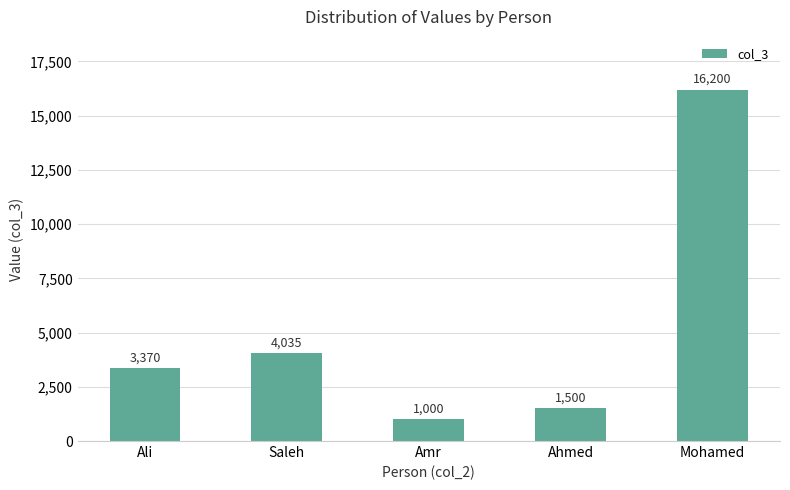

What is the change in value from Saleh to Ahmed?

-2535